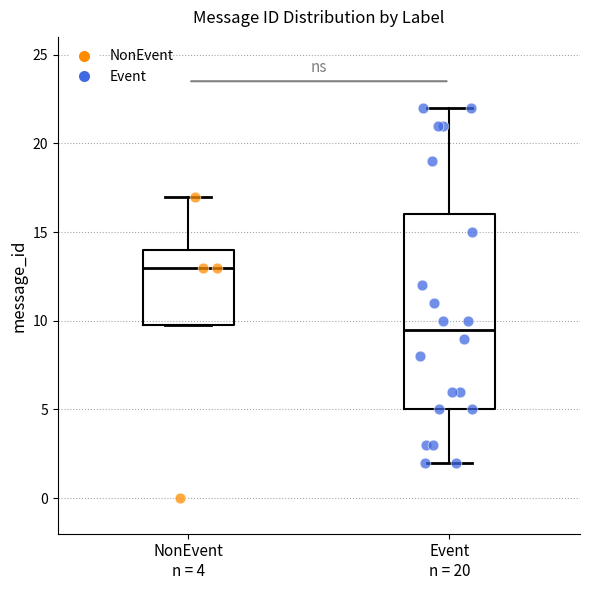

Which box is the tallest, from its lower edge to its upper edge?

Event n = 20